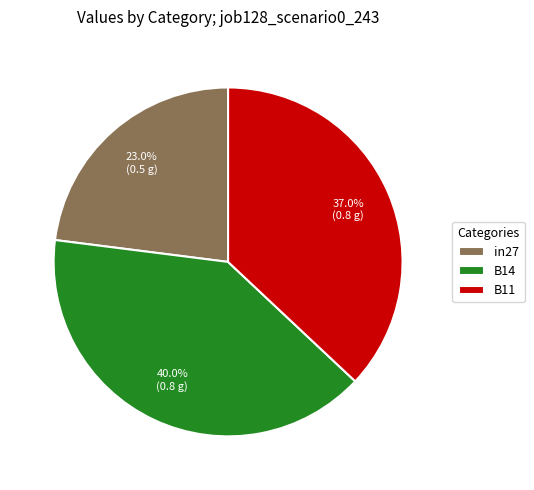

Is it true that B14 is 40% of the pie?

True